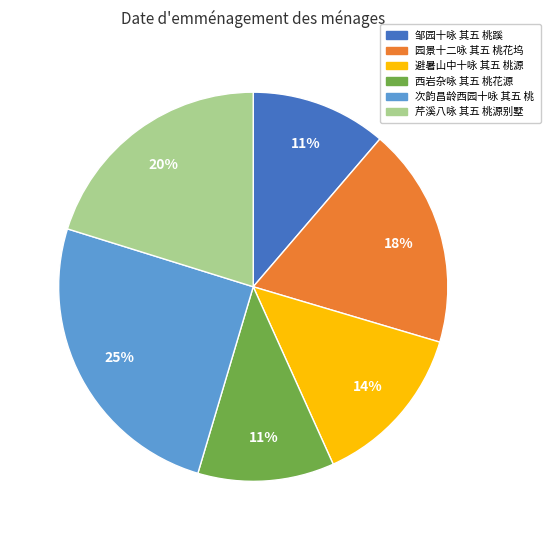

Is it true that 西岩杂咏 其五 桃花源 is 11% of the pie?

True